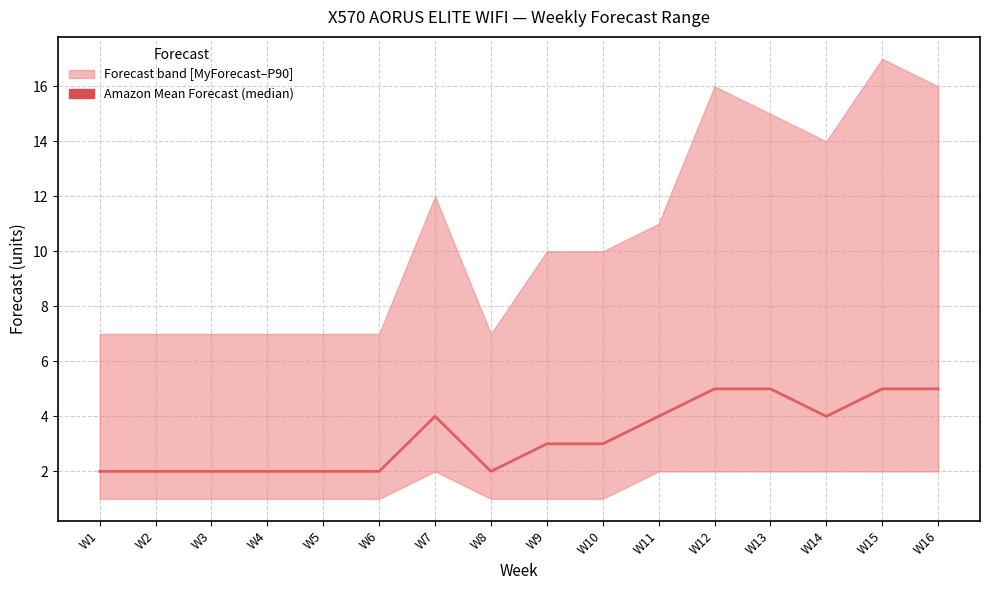

True or false: the data shows 1 at W16.

False